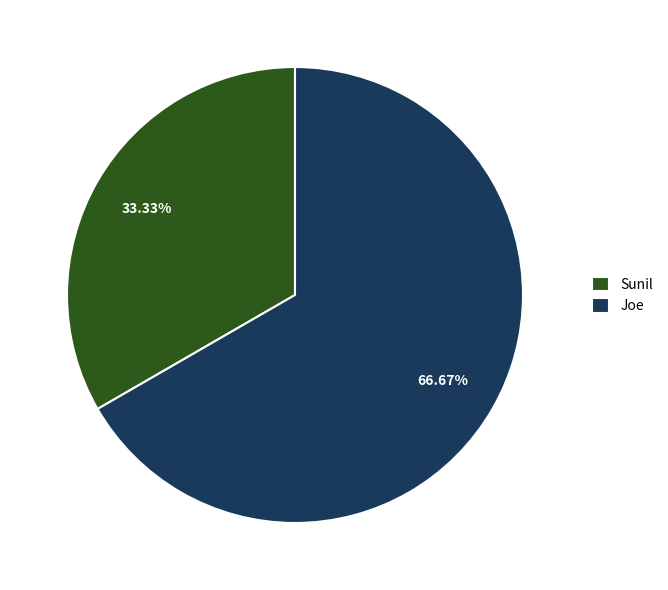

Does Joe account for over 50% of the chart?

Yes